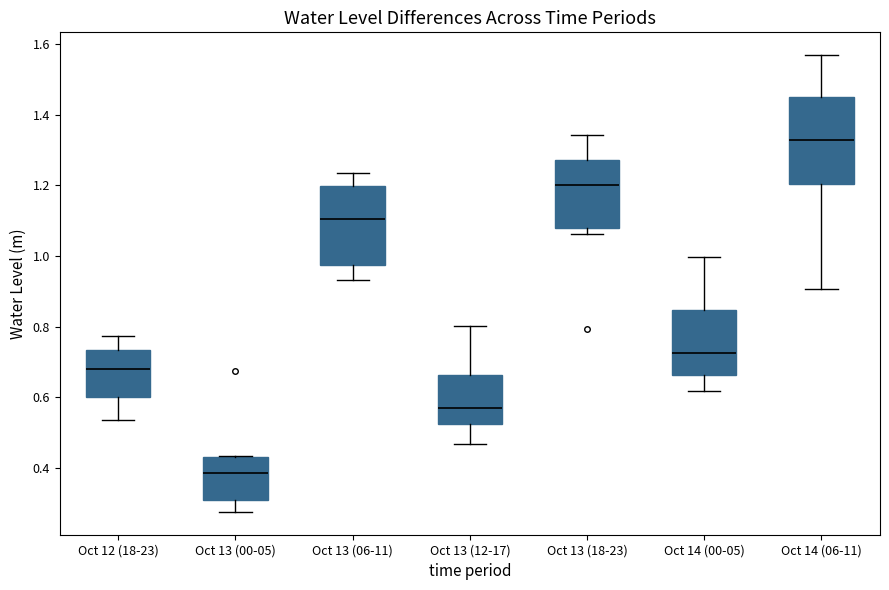

Where does the median line of the box for Oct 13 (06-11) sit on the y-axis? The values are not printed on the chart, so give them approximately, as read against the axis.

1.10